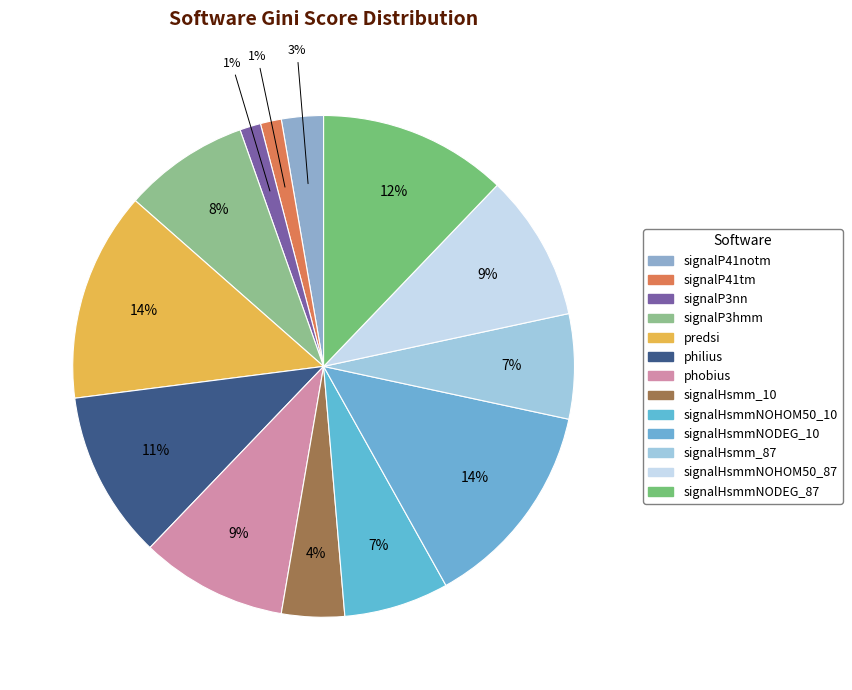

Which slice is the largest?

predsi